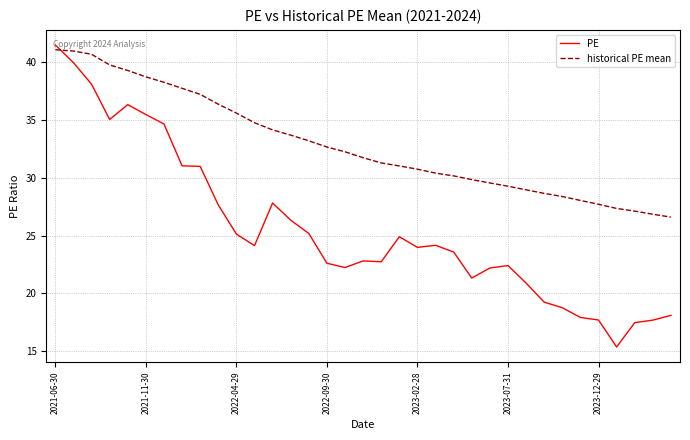

How many distinct data groups are displayed?

2